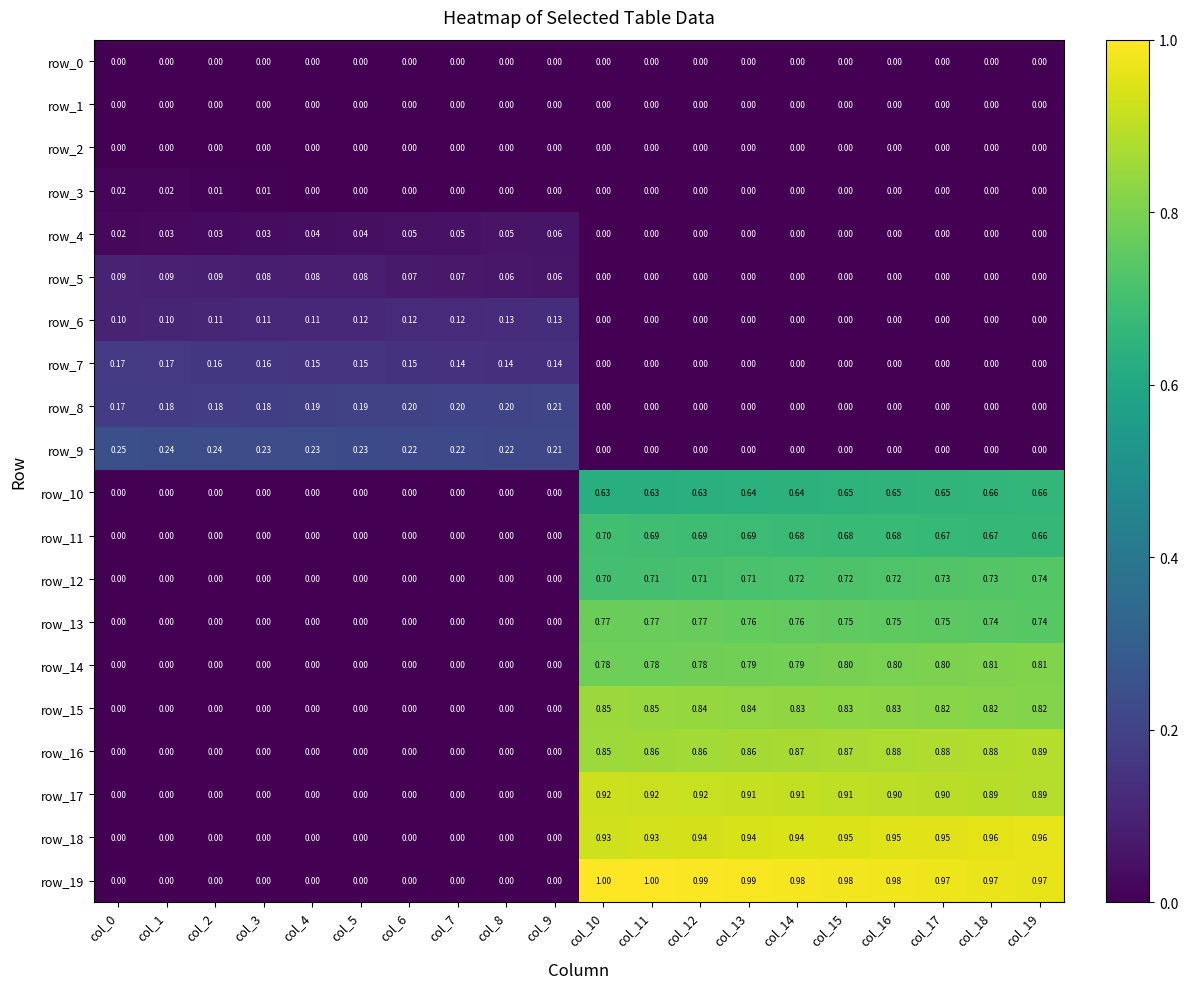

What is the difference between the second highest and second lowest values in the row_8 series?

0.2